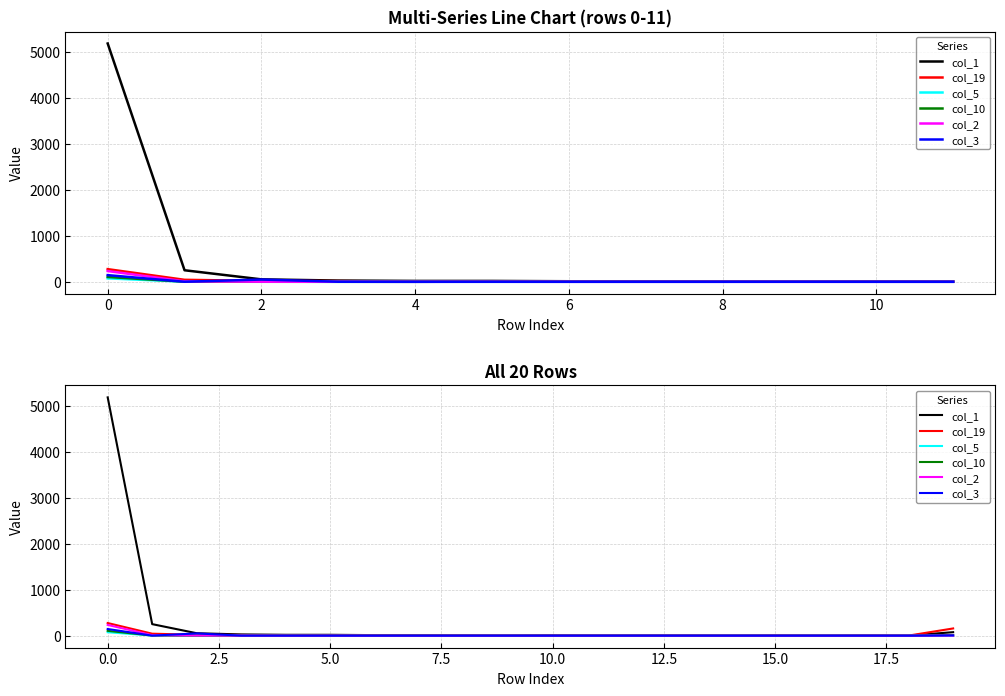

True or false: col_19 and col_1 cross at least once.

True